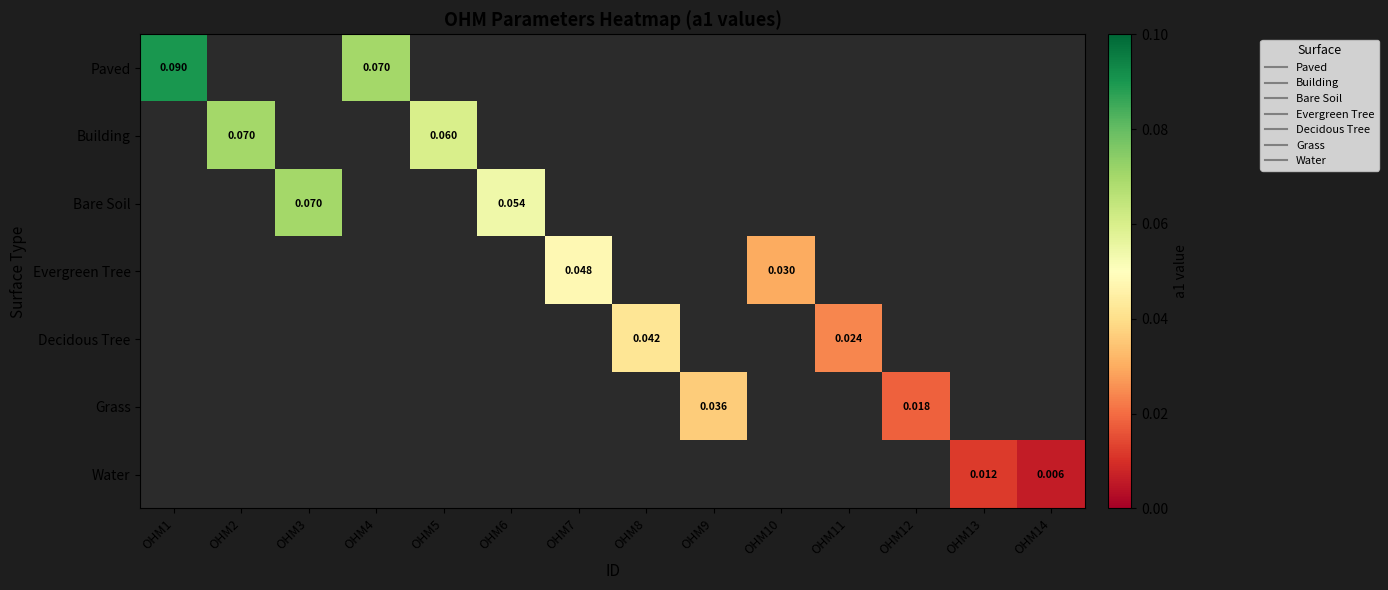

Where does the Decidous Tree series first go above 0?

OHM8